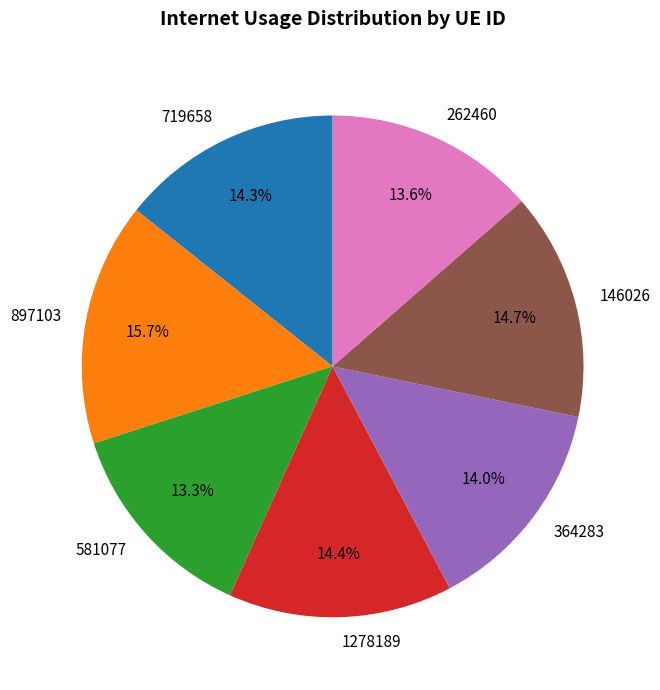

Does 581077 account for over 50% of the chart?

No